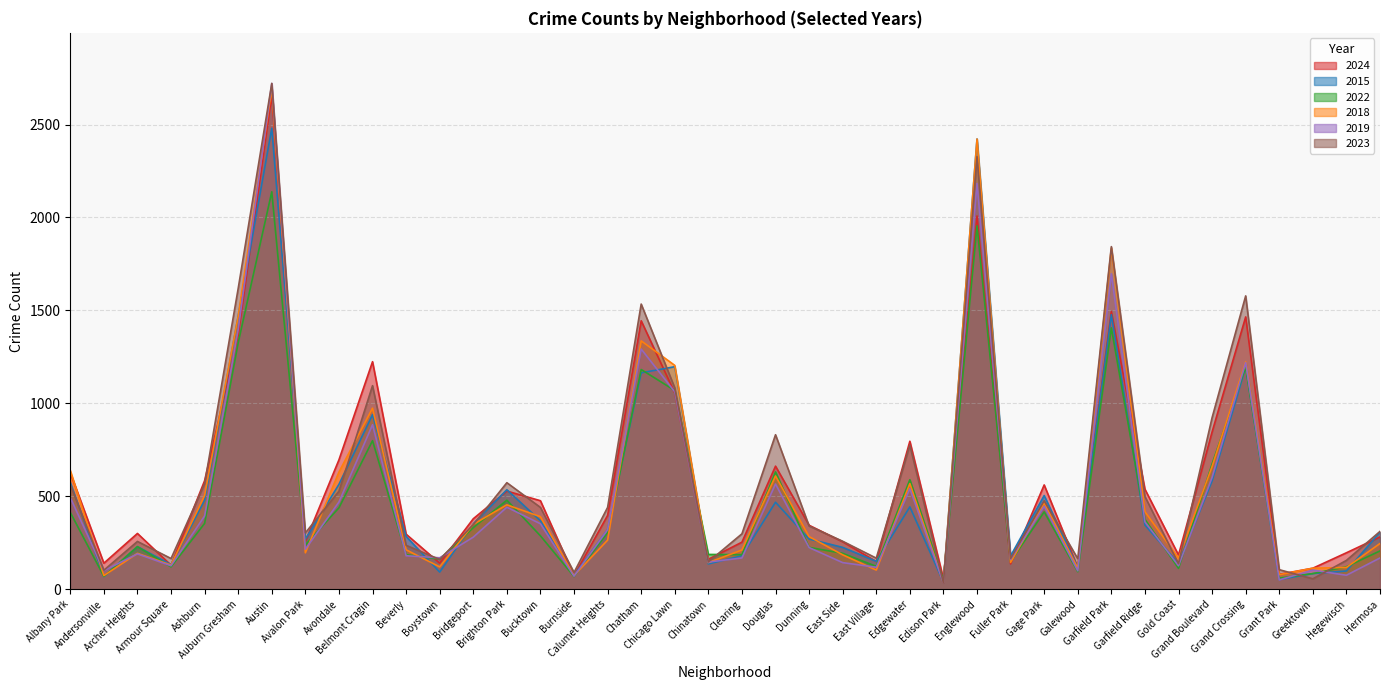

At which label is 2018 closest to 1365?

Chatham